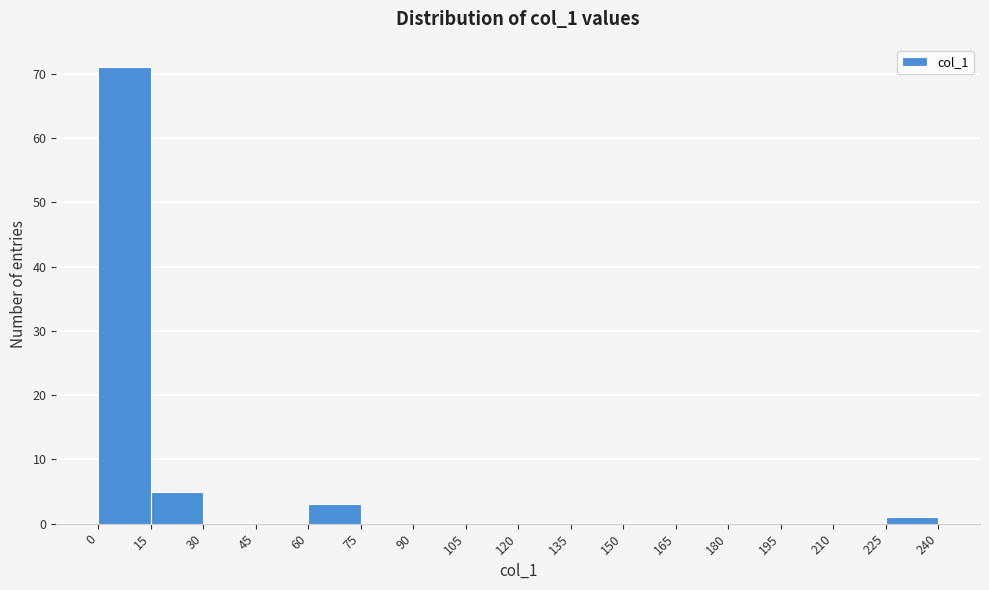

Reading left to right, list every bar in this chart as the range it spans on the x-axis followed by its height. The values are not printed on the chart, so give them approximately, as read against the axis.

0 to 15: 71
15 to 30: 5
30 to 45: 0
45 to 60: 0
60 to 75: 3
75 to 90: 0
90 to 105: 0
105 to 120: 0
120 to 135: 0
135 to 150: 0
150 to 165: 0
165 to 180: 0
180 to 195: 0
195 to 210: 0
210 to 225: 0
225 to 240: 1